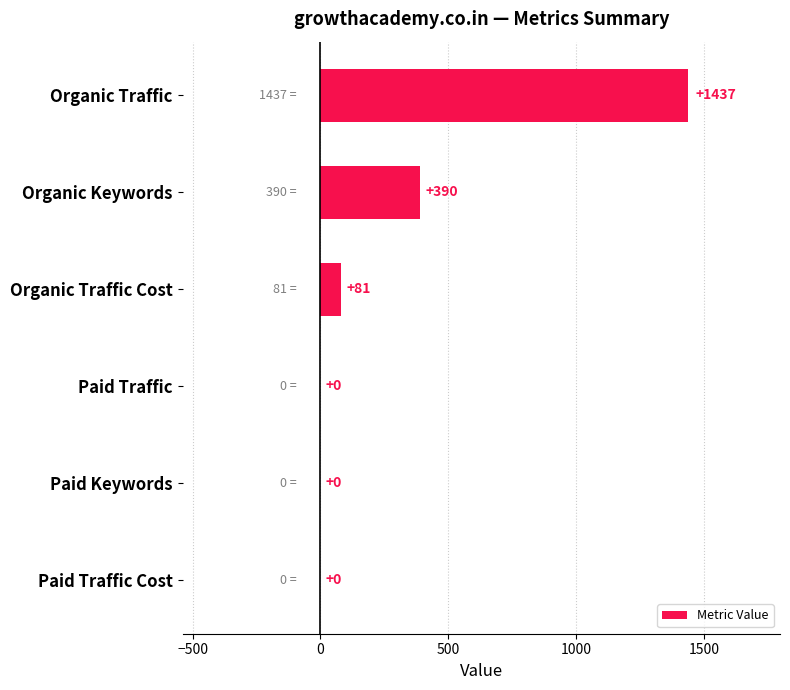

What is the sum of all values?

1908